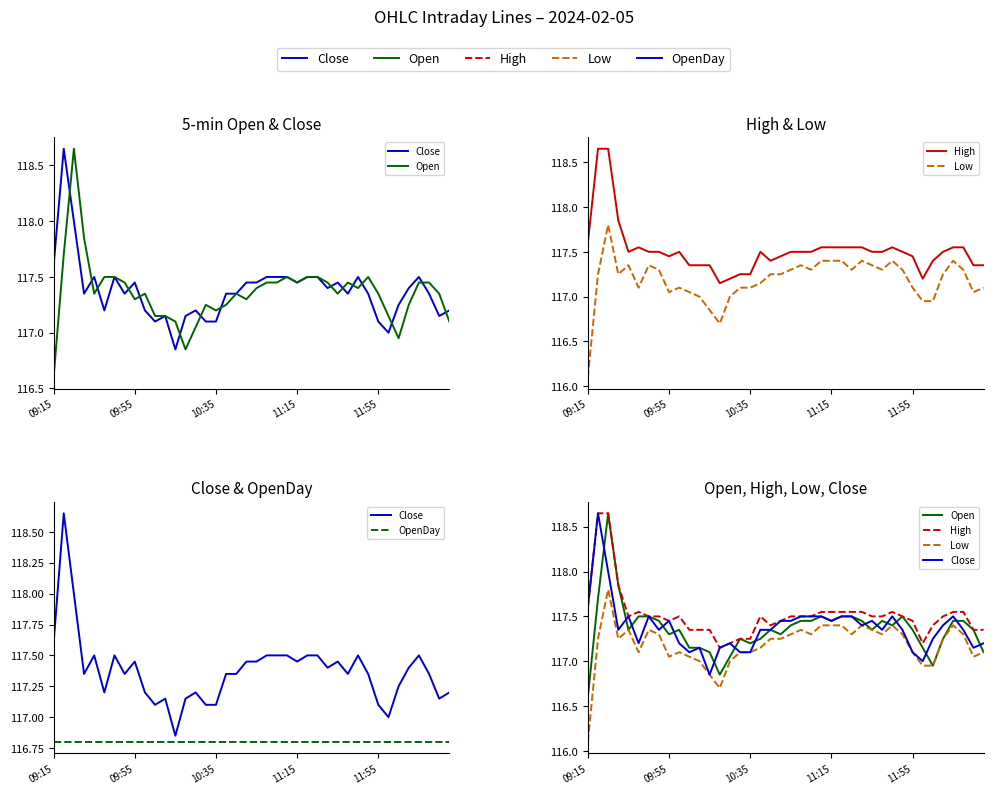

What is the difference between the Close values at 19 and 31?

0.1